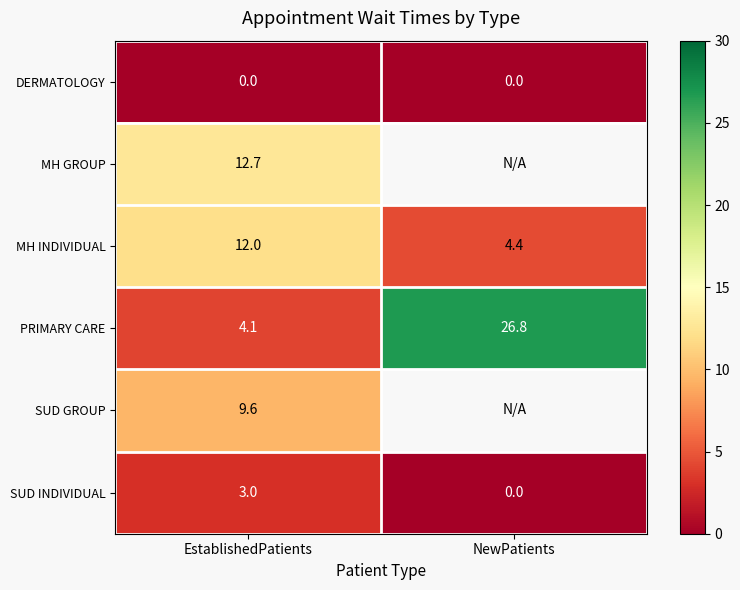

What is the difference between the highest and lowest values at EstablishedPatients?

12.7